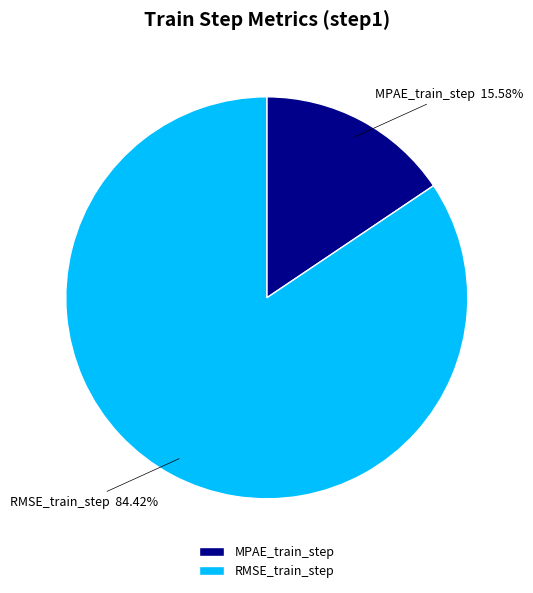

To the nearest percent, what percentage of the pie is RMSE_train_step?

84%